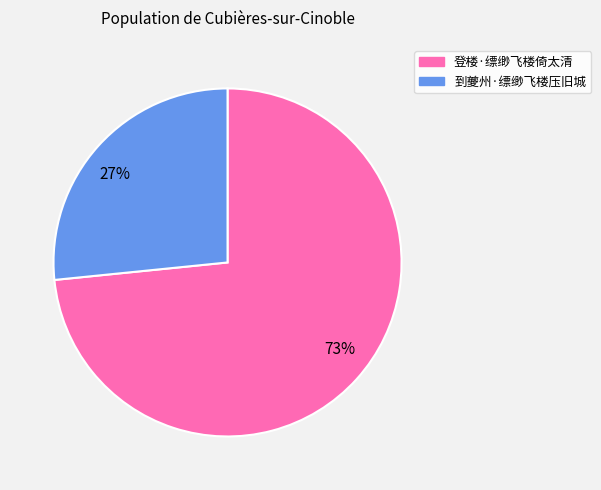

Rank the categories by value from highest to lowest.

73%, 27%